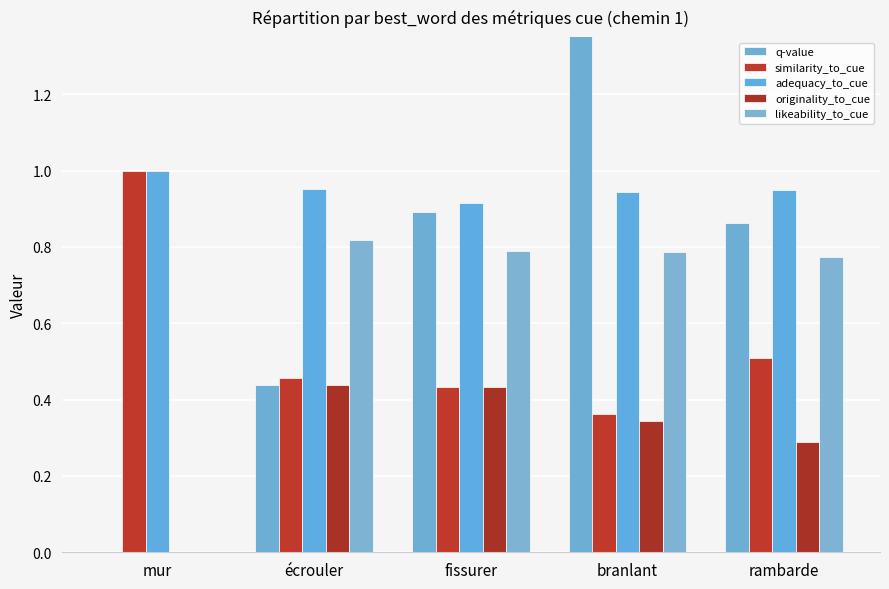

Does the chart contain stacked bars?

No